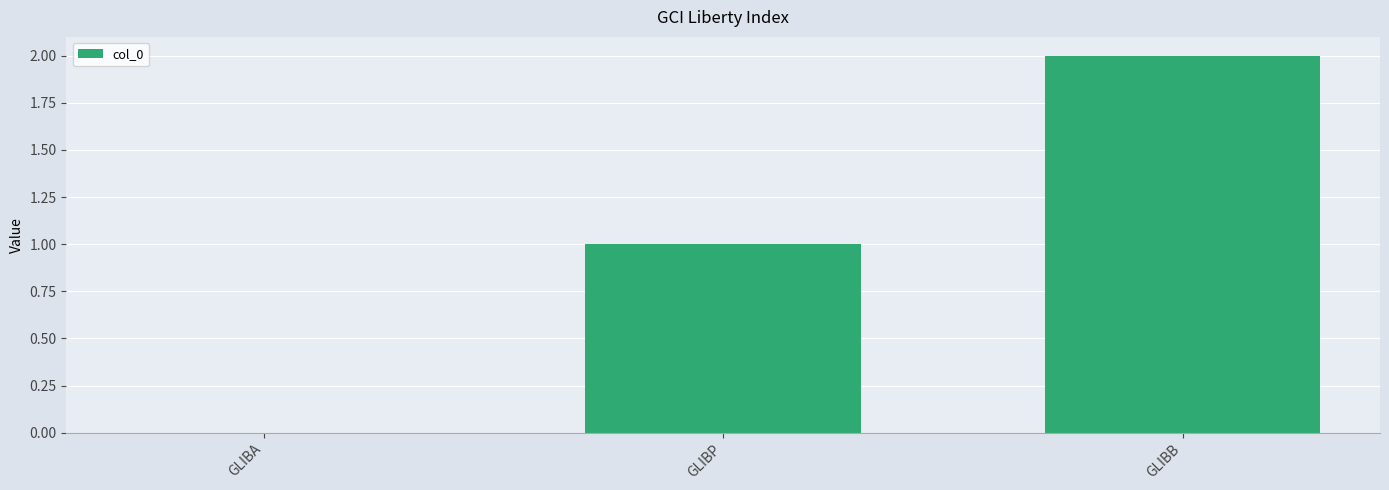

Between GLIBP and GLIBA, which is larger?

GLIBP